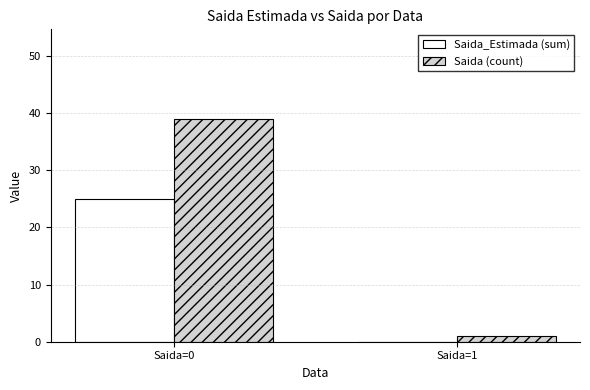

Count the number of data series in this chart.

2